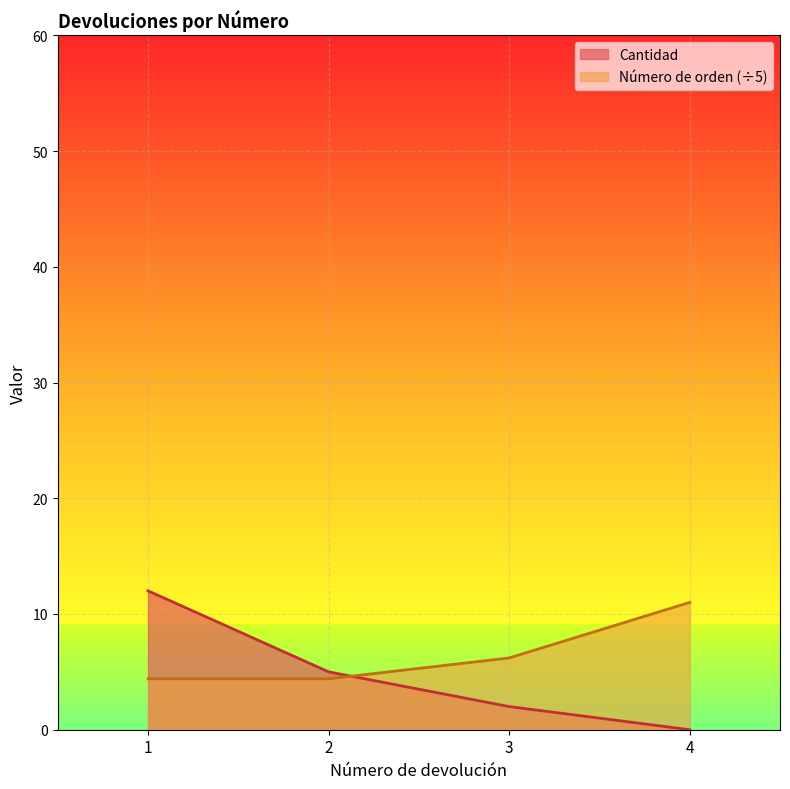

Reading right to left, extract all data points from this chart.

Cantidad: 4=0.0	3=2.0	2=5.0	1=12.0
Número de orden: 4=11.0	3=6.2	2=4.4	1=4.4